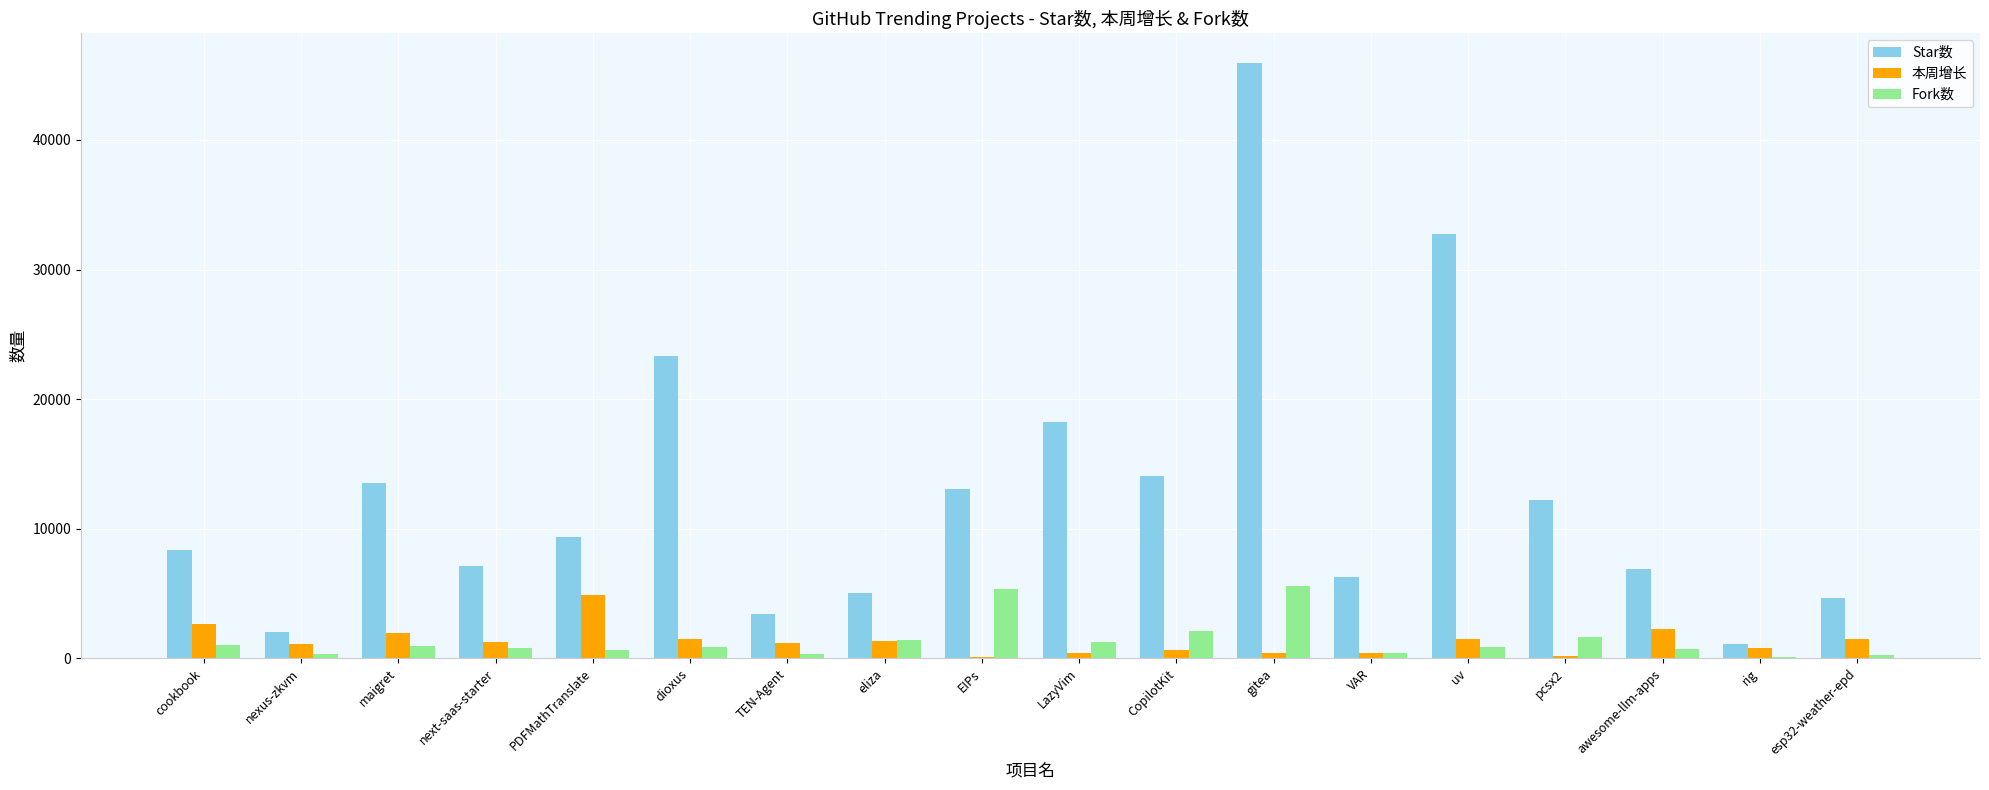

What is the difference between the 本周增长 values at uv and PDFMathTranslate?

3395